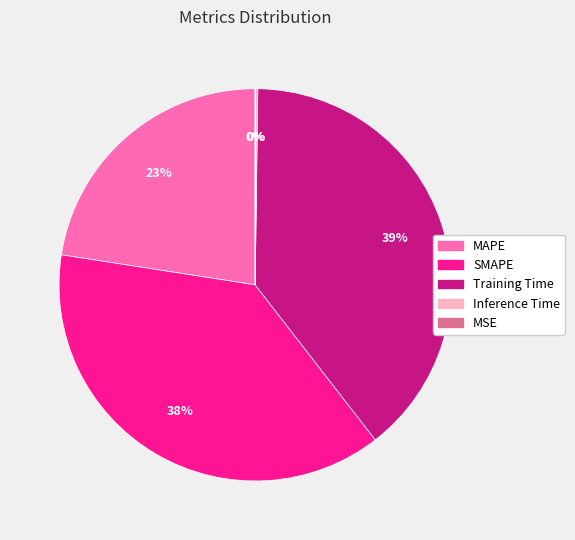

True or false: Training Time accounts for 39% of the total.

True